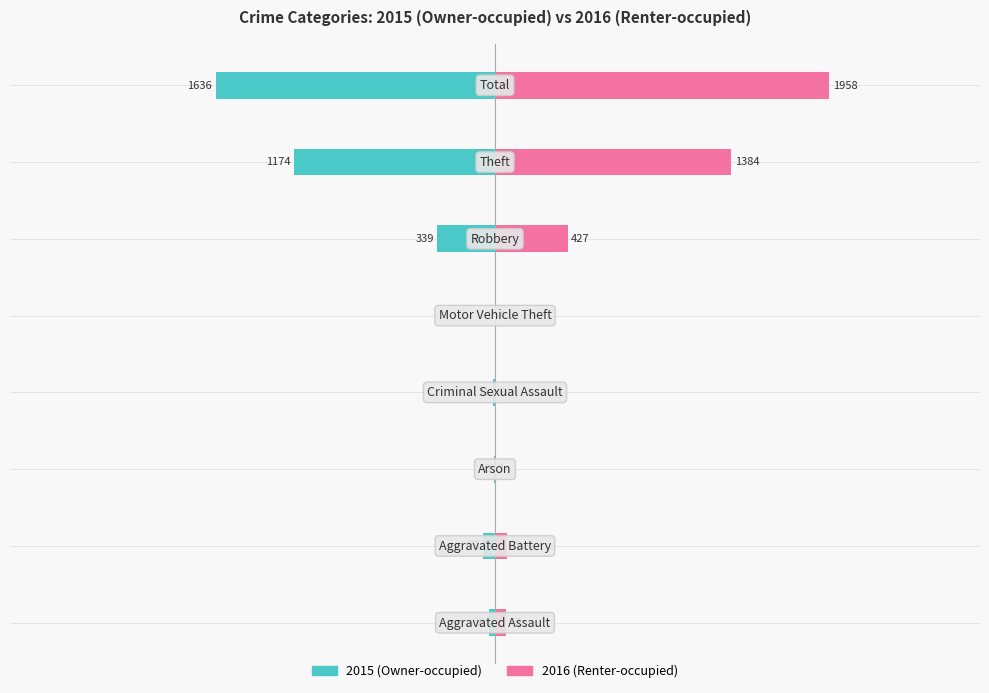

True or false: Renter-occupied has a value of 3047 at 7.

False